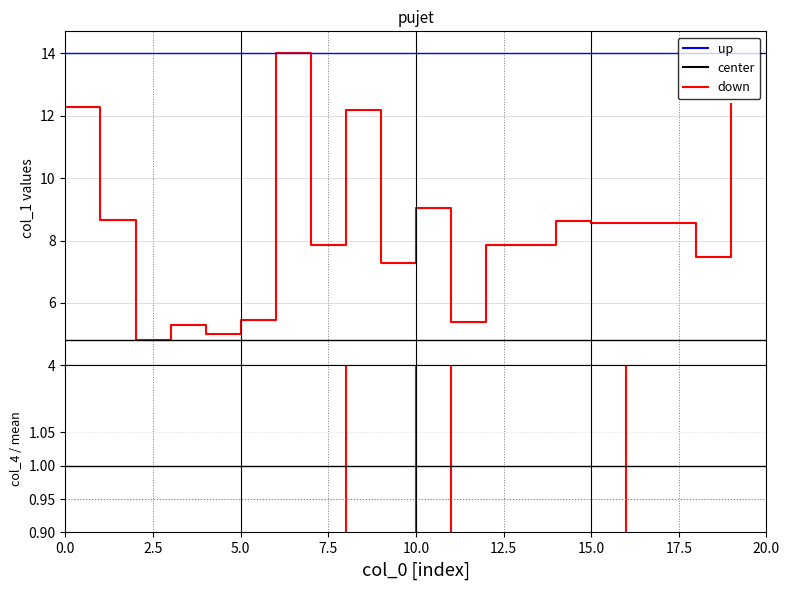

How many categories are shown in the chart?

20